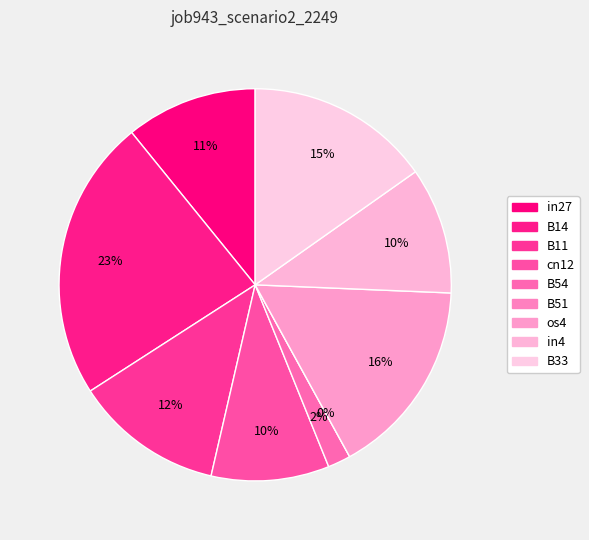

Rank the categories by value from lowest to highest.

B51, B54, cn12, in4, in27, B11, B33, os4, B14